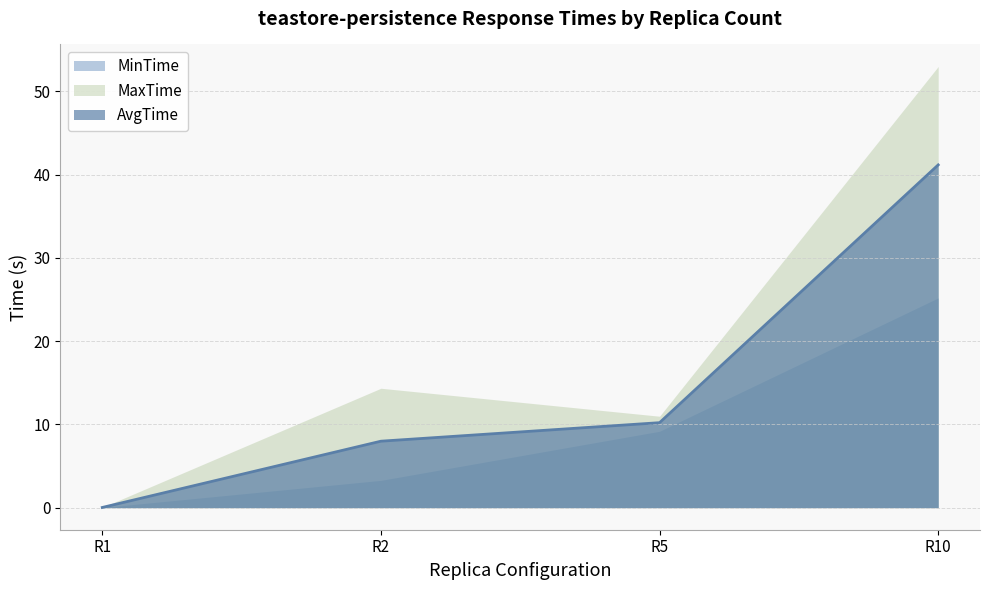

The AvgTime series shows 24.4 at R10. True or false?

False